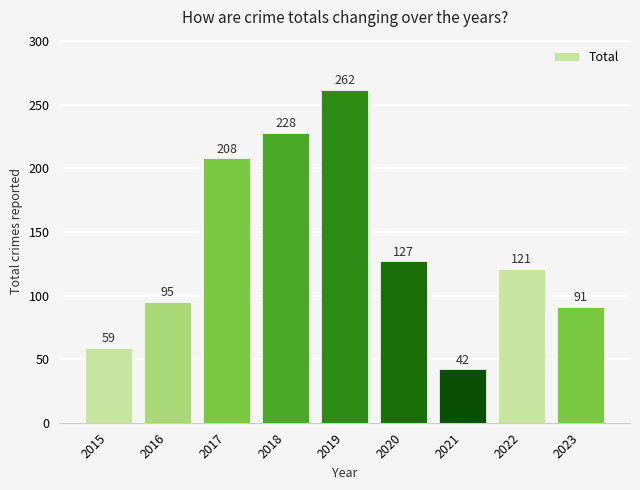

Count the number of data series in this chart.

1